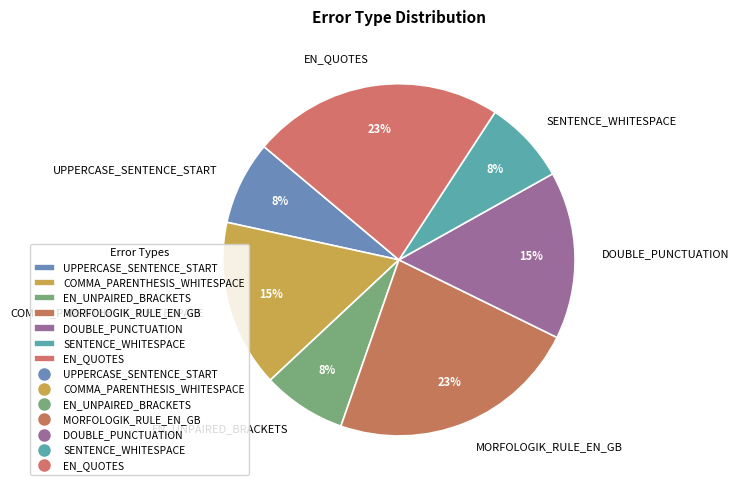

How many slices are in this pie chart?

7